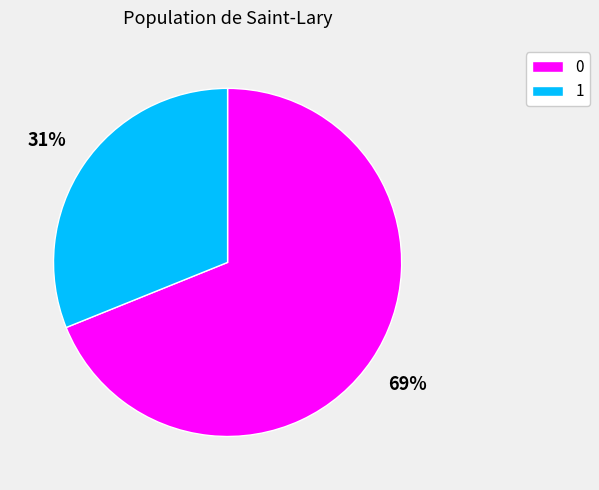

True or false: 1 accounts for 23% of the total.

False